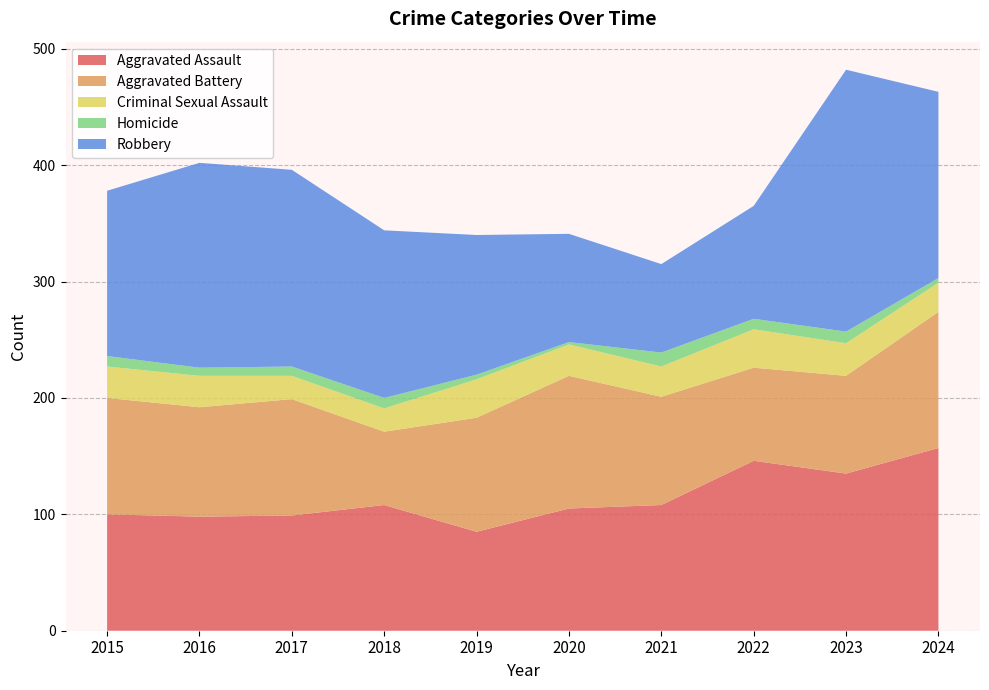

Reading left to right, transcribe all the data shown in this chart.

Aggravated Assault: 100	98	99	108	85	105	108	146	135	157
Aggravated Battery: 100	94	100	63	98	114	93	80	84	117
Criminal Sexual Assault: 27	27	20	20	33	27	26	33	28	25
Homicide: 9	7	8	9	4	2	12	9	10	4
Robbery: 142	176	169	144	120	93	76	97	225	160